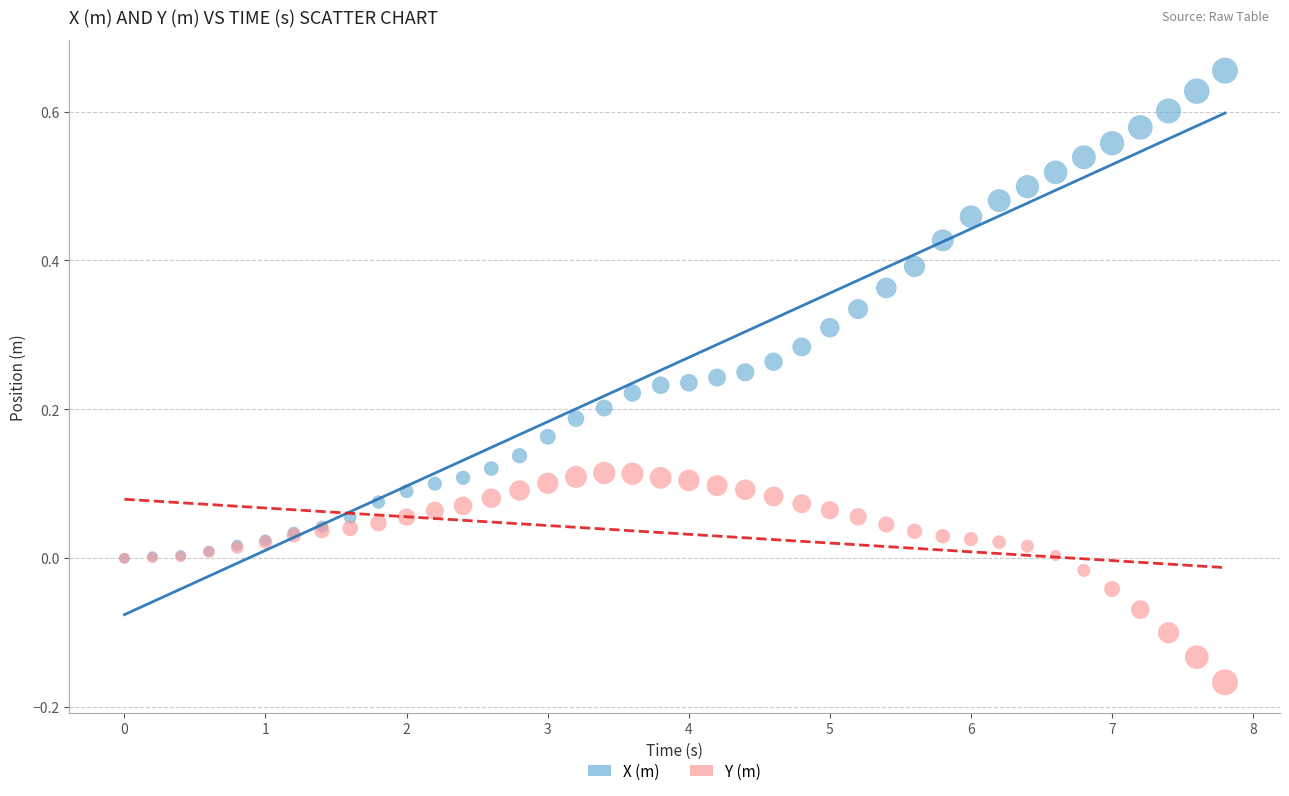

What are all the series names shown in the legend?

X (m), Y (m)